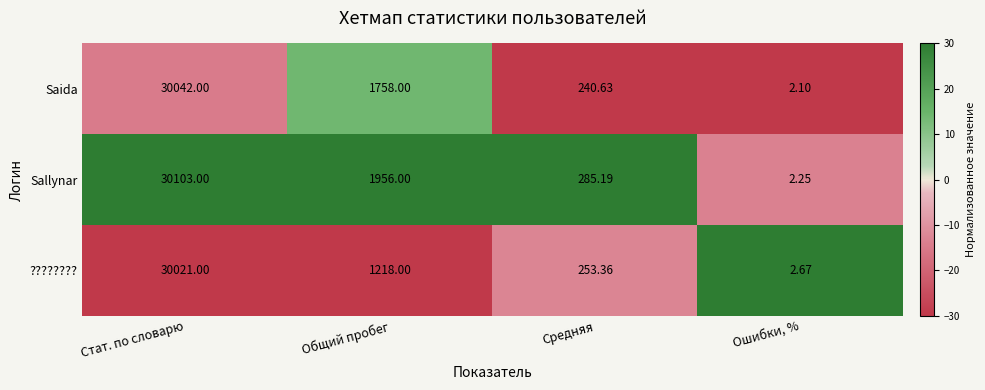

Which series changed the most between Стат. по словарю and Ошибки, %?

Sallynar